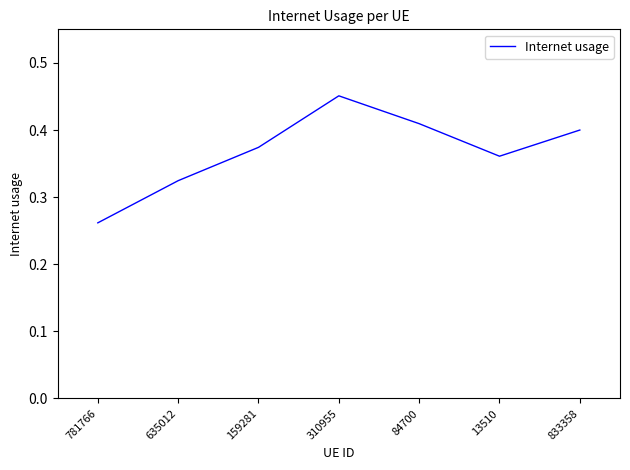

True or false: the data shows 0.3 at 84700.

False